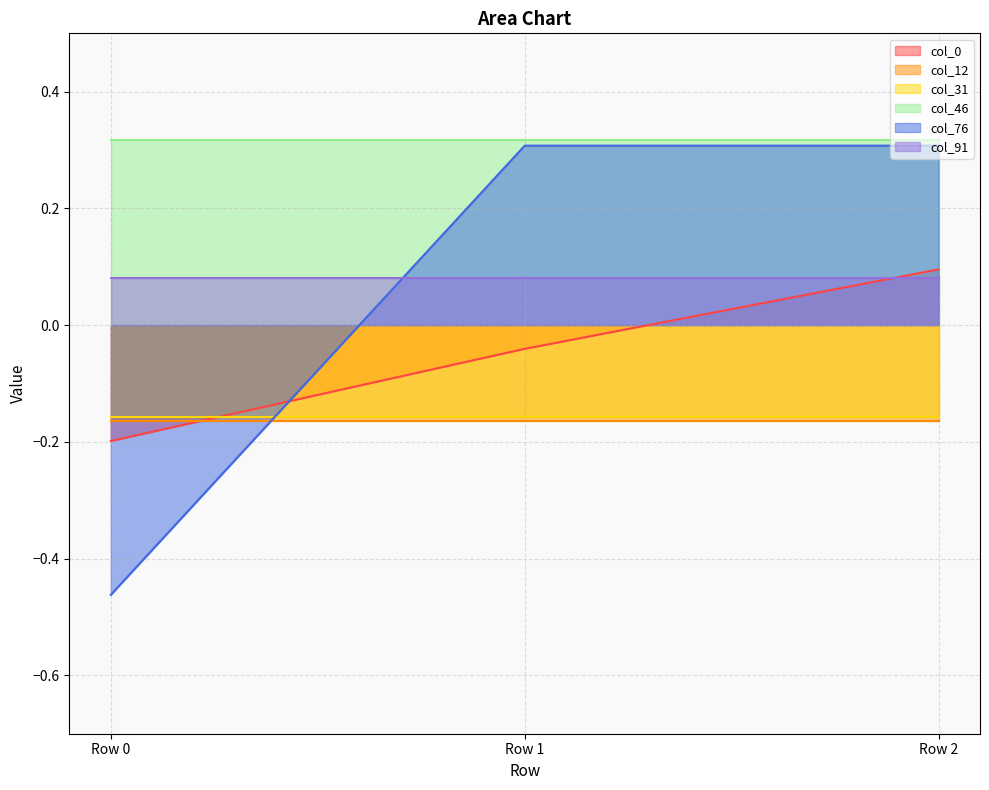

Is the value of col_76 at Row 0 greater than the value of col_0 at Row 2?

No